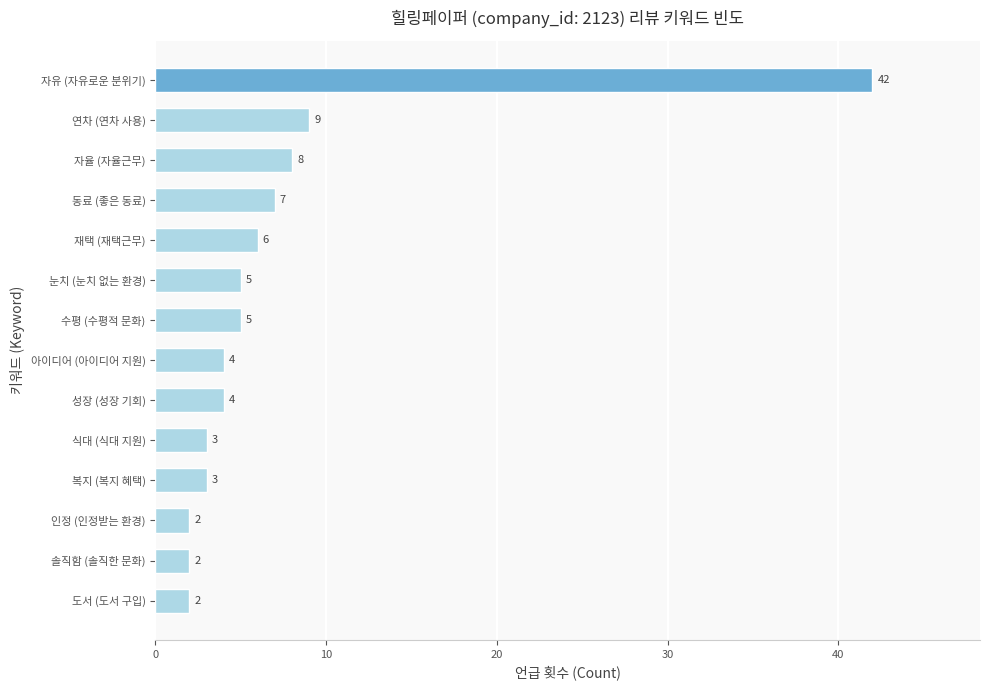

How many distinct data groups are displayed?

1